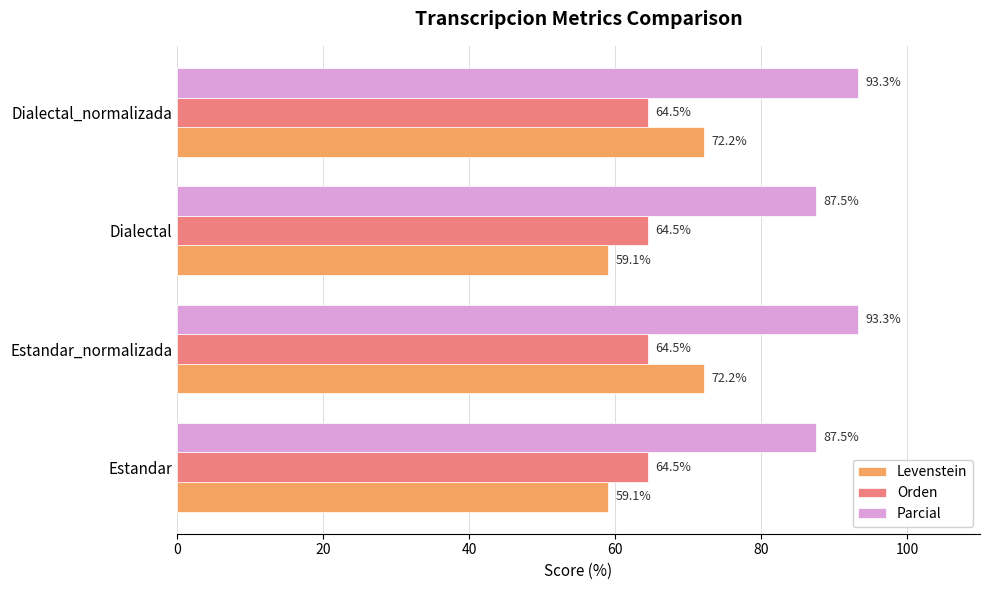

Count the number of data series in this chart.

3